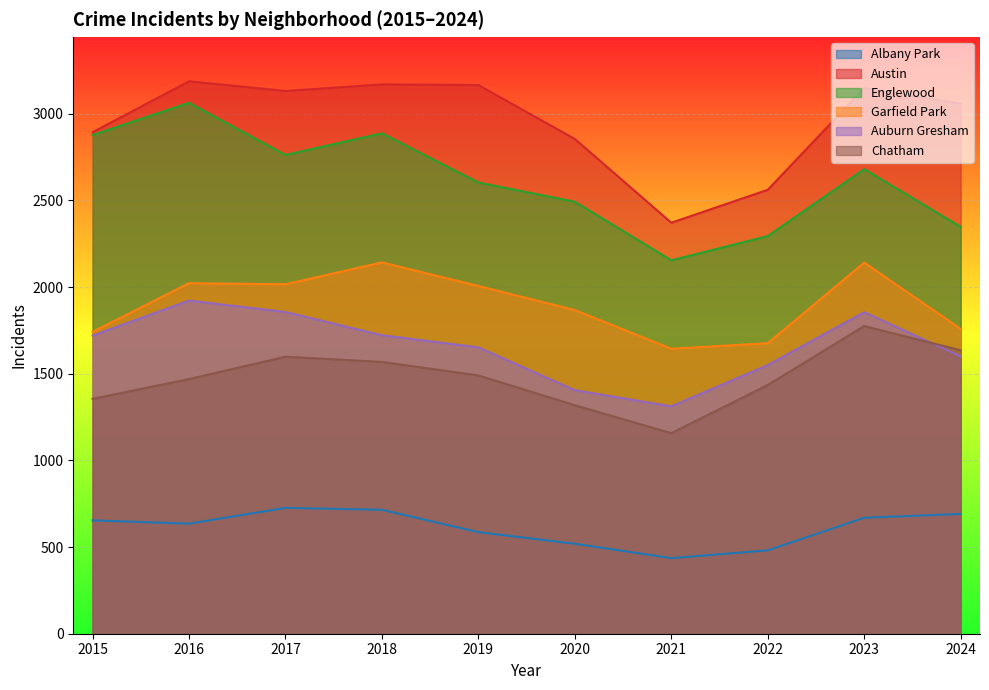

What is the minimum value for Englewood?

2154